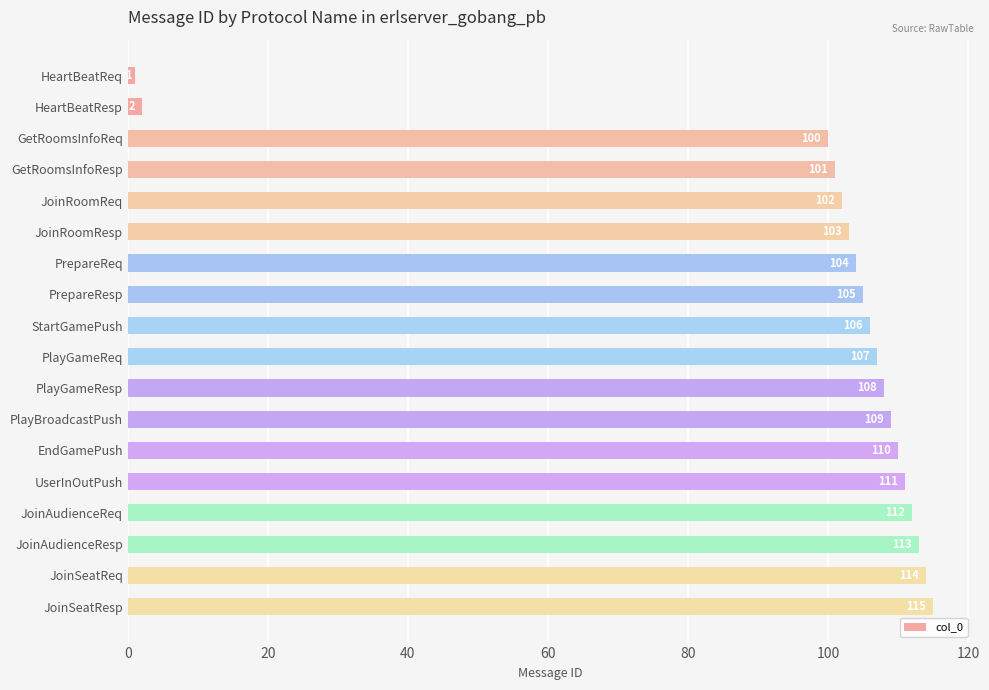

What is the average value?

96